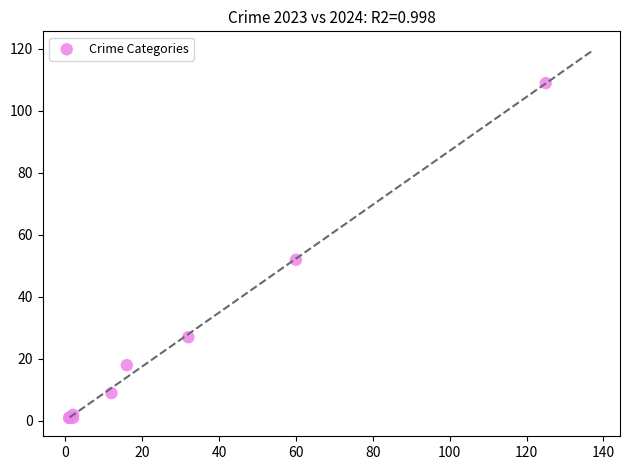

What Y value in the scatter plot is closest to 55?

52